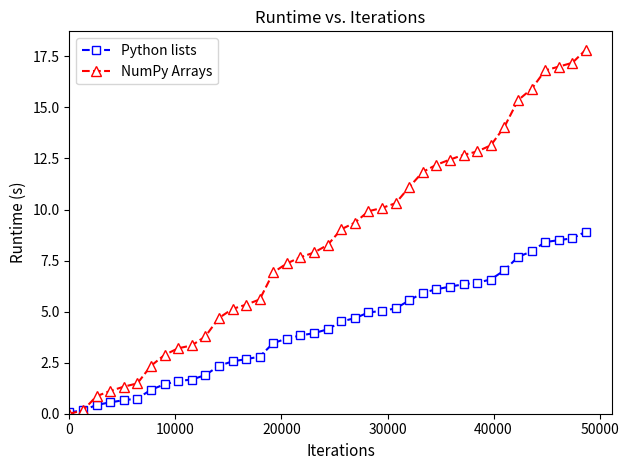

Rank the series by their maximum value, from lowest to highest.

Python lists, NumPy Arrays